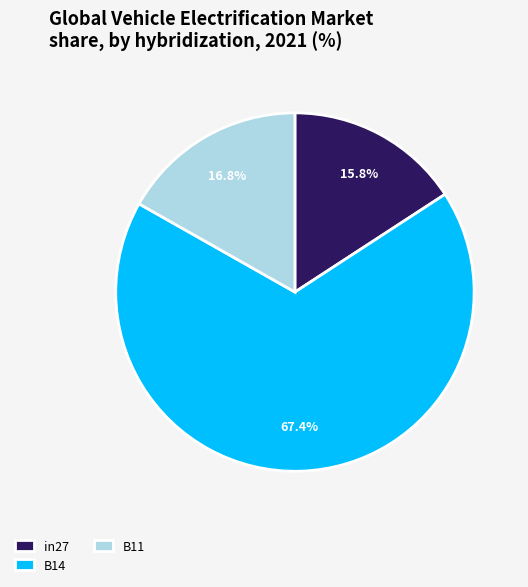

Which category accounts for the majority?

B14